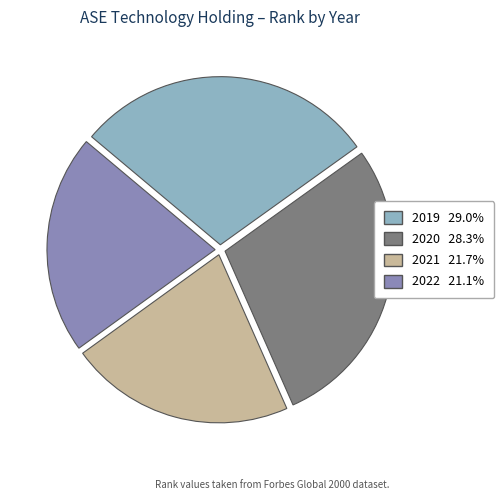

Approximately how many times larger is the value at 2020 compared to 2022?

1.3